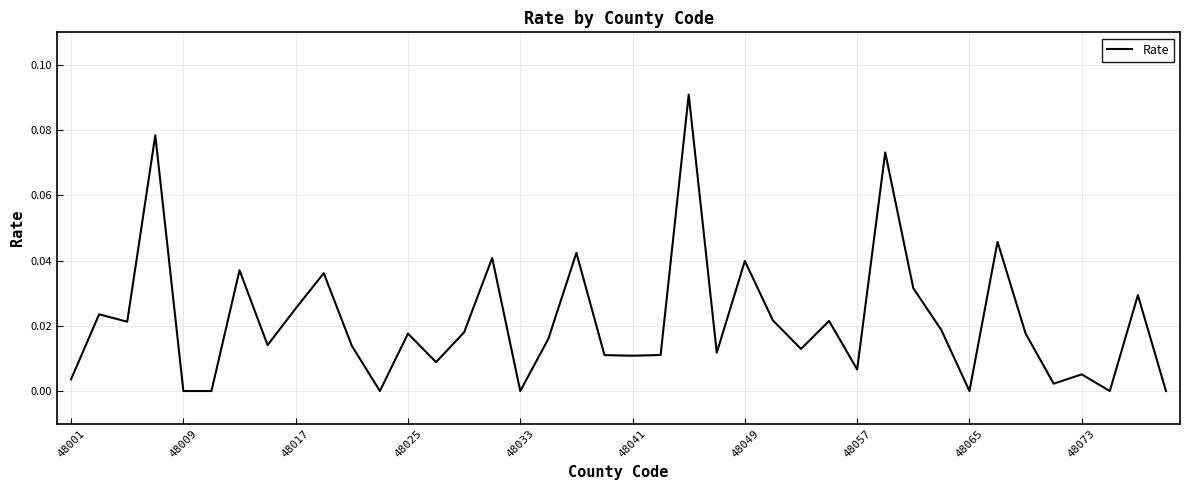

How many lines are shown in the chart?

1